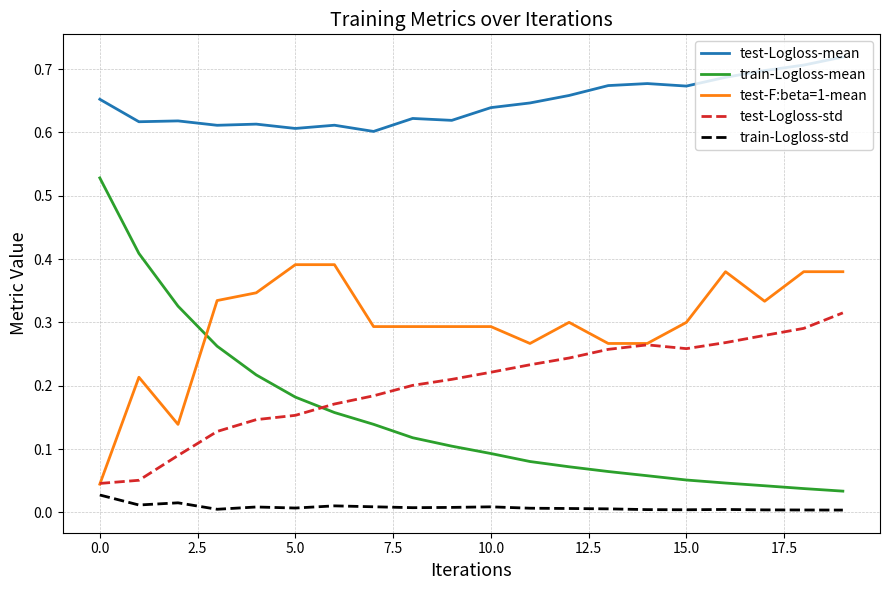

At how many categories does at least one series exceed 0?

20